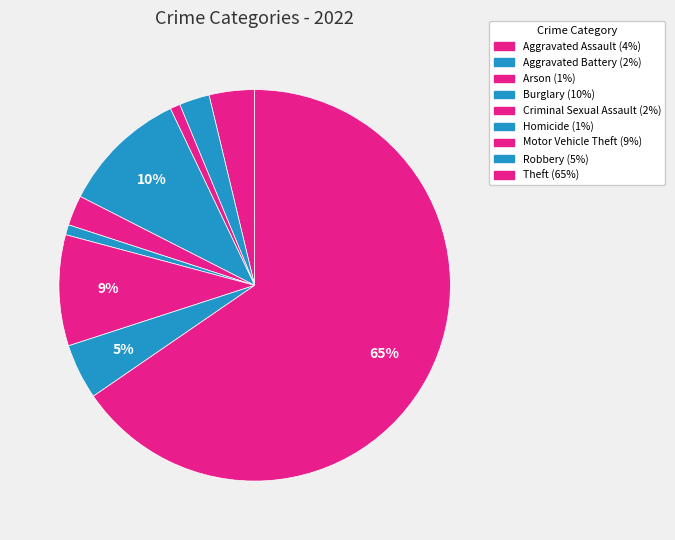

What is the largest slice in the pie chart?

Theft